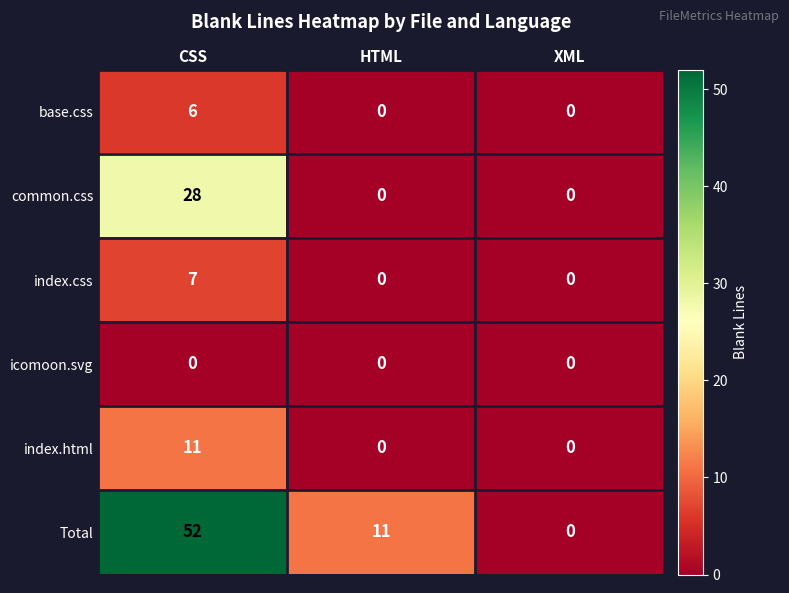

How many series are shown in this chart?

6